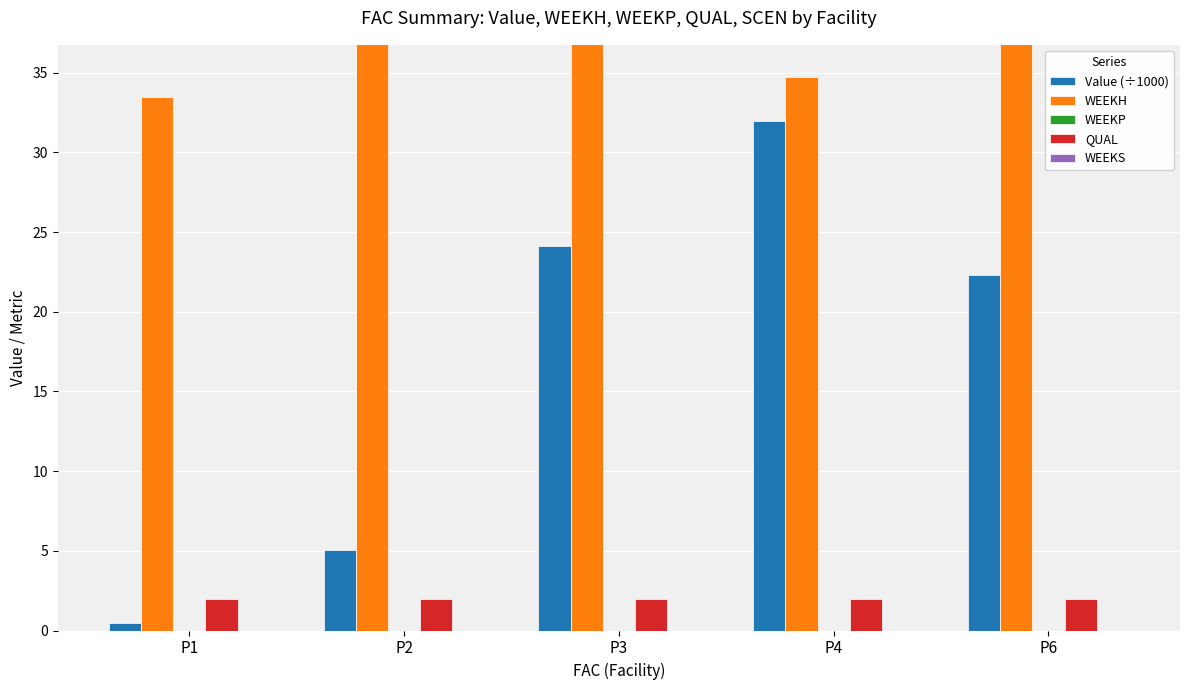

Is the value of WEEKS at P4 greater than the value of QUAL at P1?

No